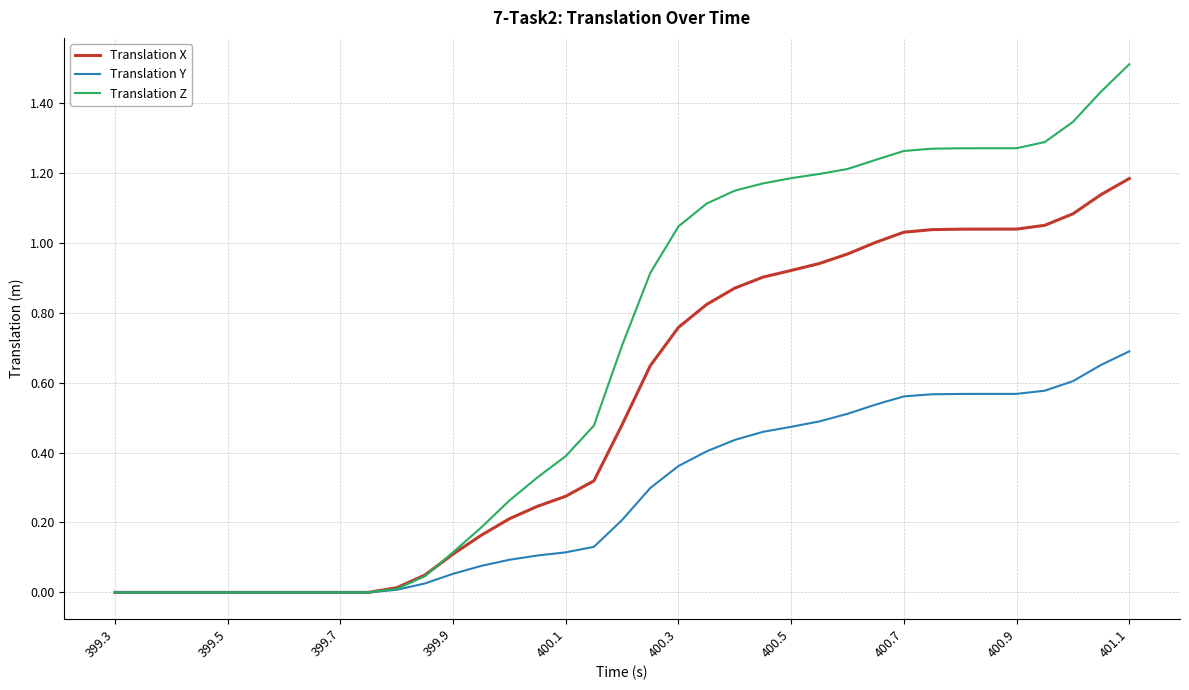

Which series has the largest total across all categories?

Translation Z